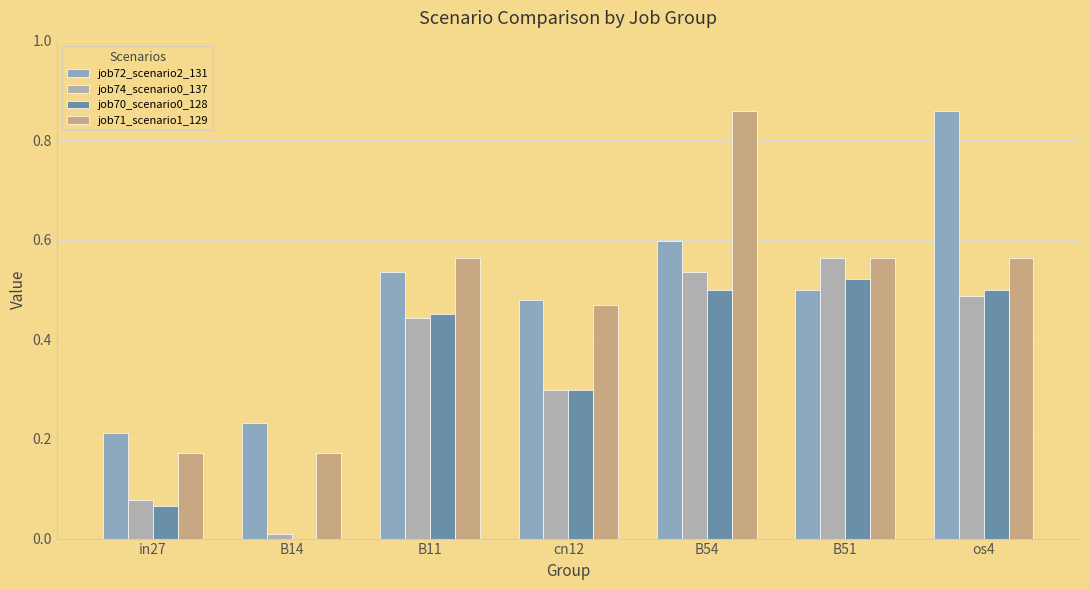

Is it true that job71_scenario1_129 equals 0.5 at B54?

False